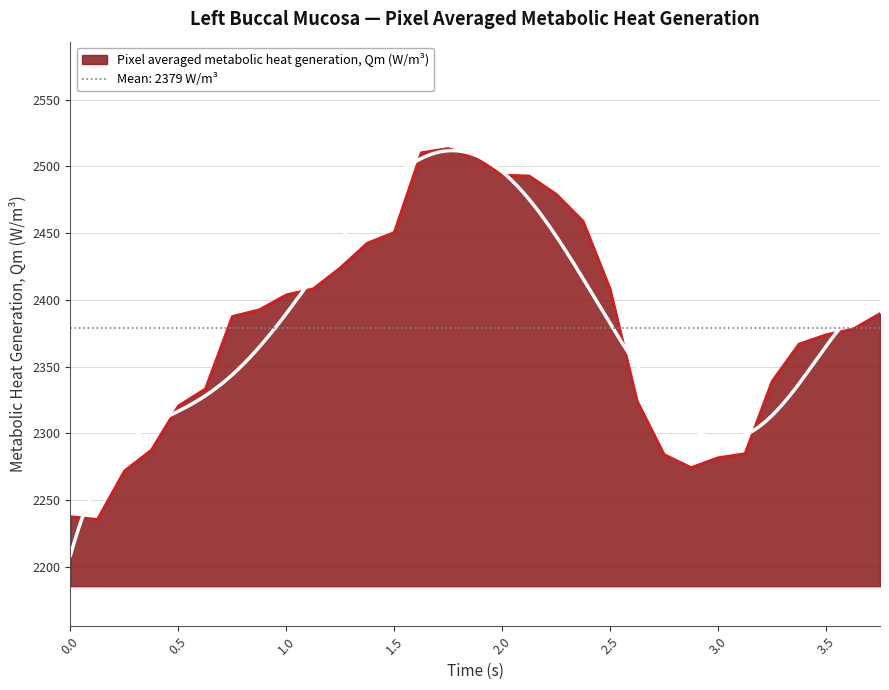

What is the sum of the values at 1.5 and 1.125?

4858.7